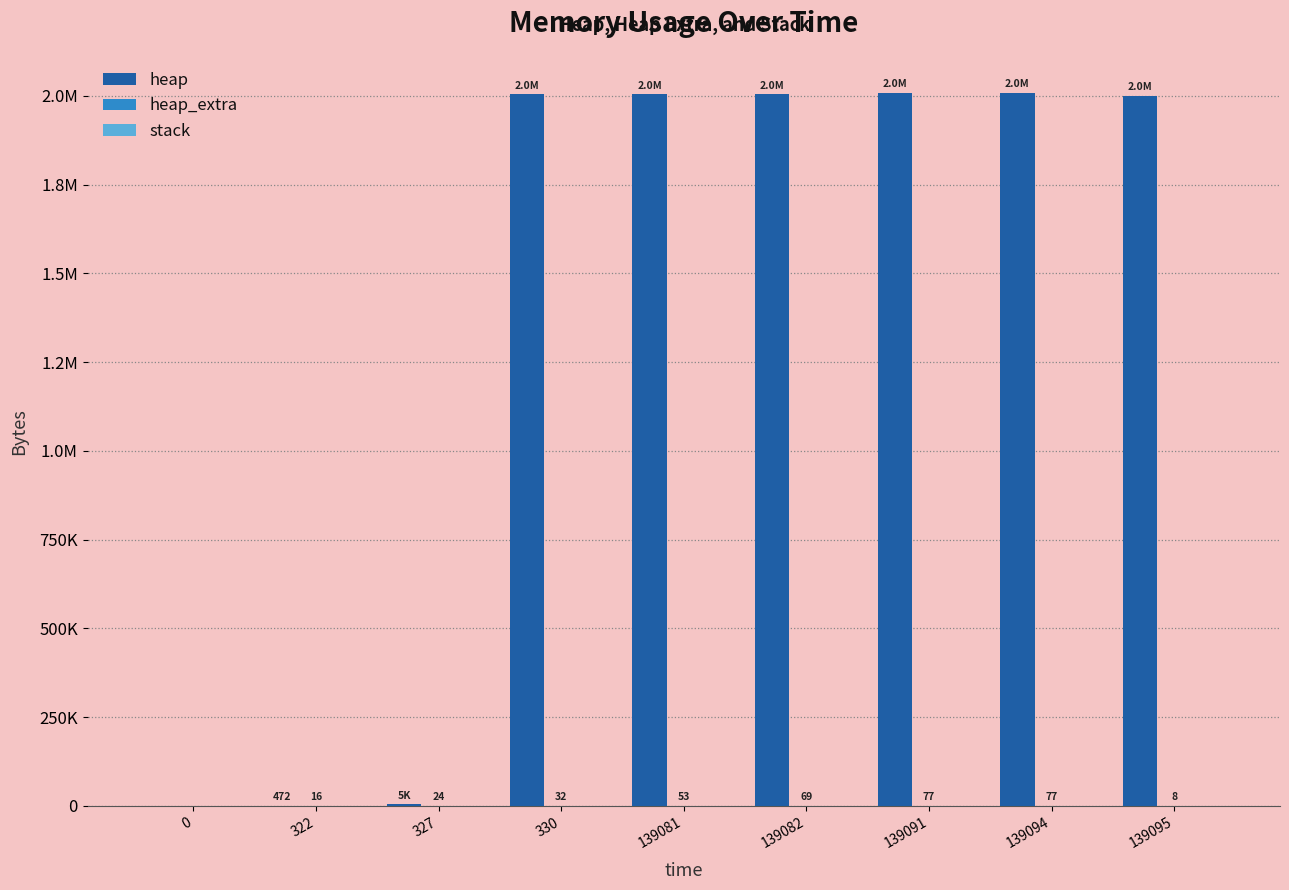

Reading right to left, extract all data points from this chart.

heap: 2000000	2009203	2009203	2005107	2004635	2004568	4568	472	0
heap_extra: 8	77	77	69	53	32	24	16	0
stack: 0	0	0	0	0	0	0	0	0